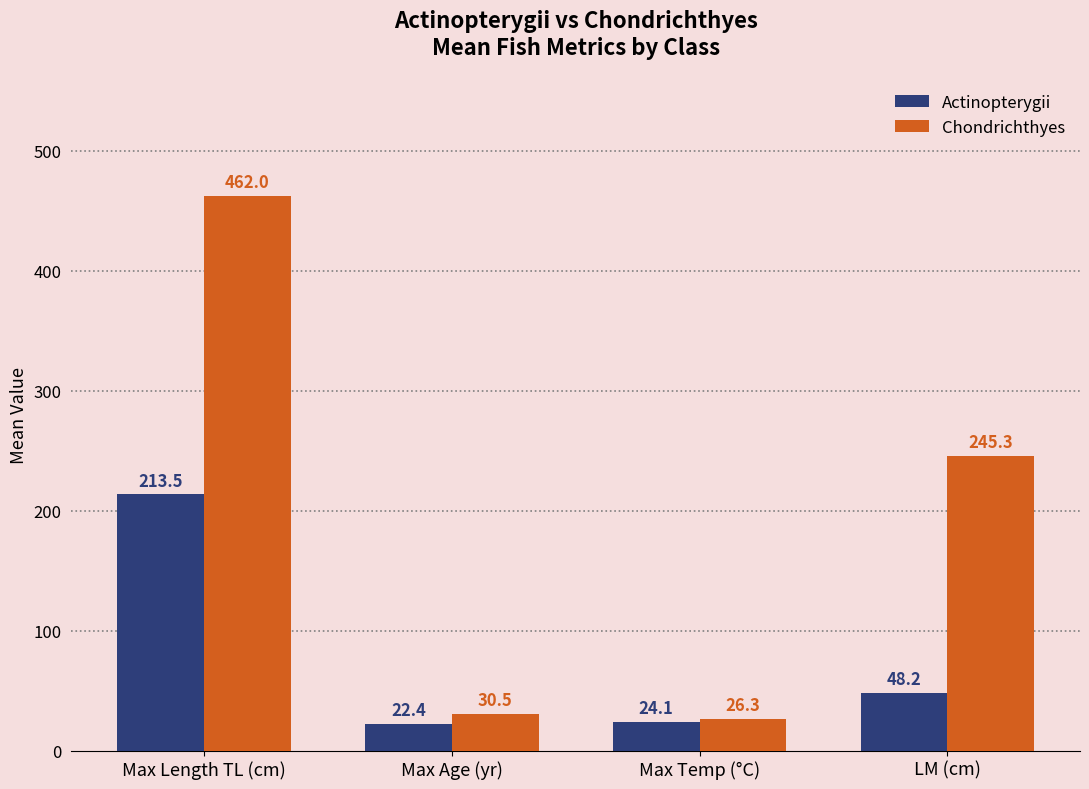

What is the spread (max minus min) of values at LM (cm)?

197.1